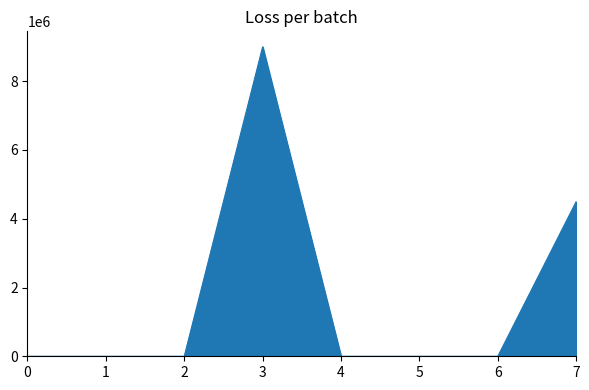

True or false: there are more than 0 points higher than both neighbors.

True